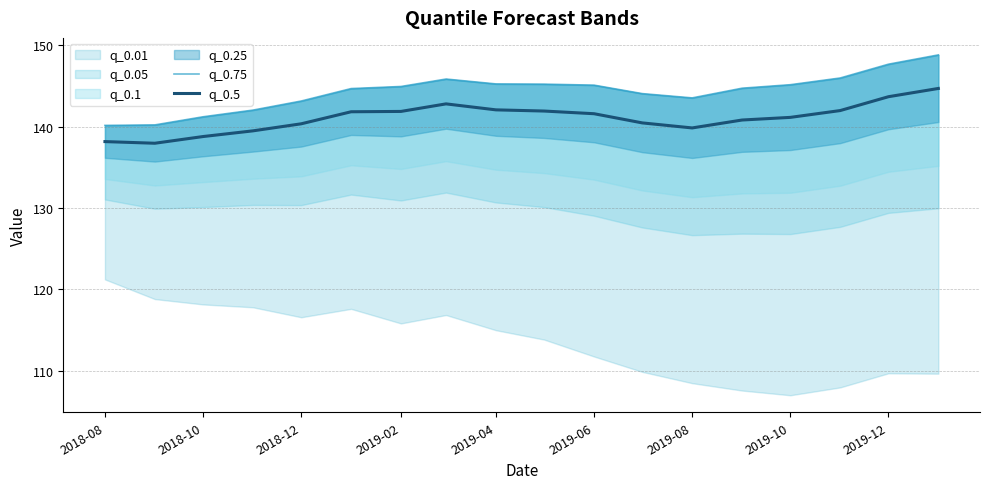

What is the minimum value for q_0.5?

138.0